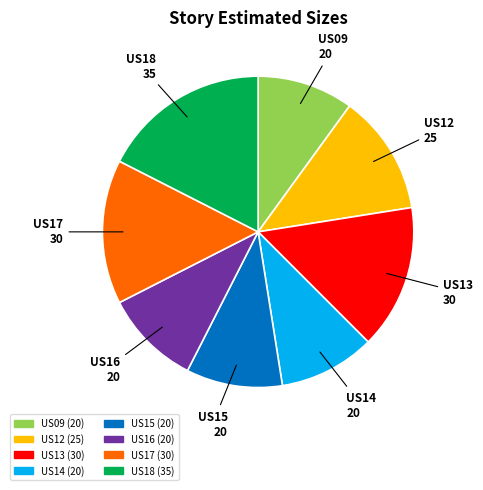

Which has a higher value, US18 or US12?

US18